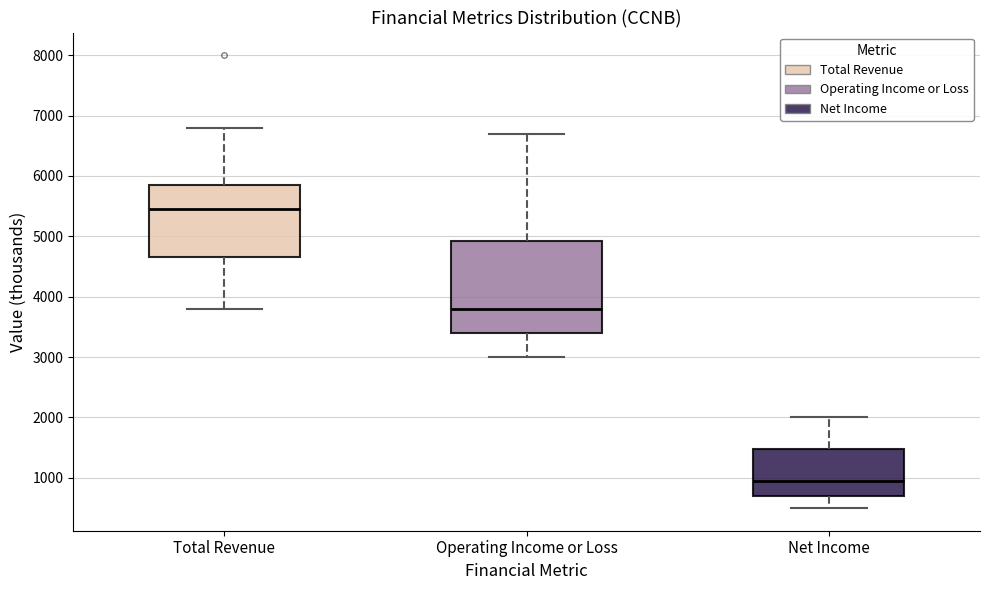

Where is the lower edge of the box for Operating Income or Loss on the y-axis? The values are not printed on the chart, so give them approximately, as read against the axis.

3400